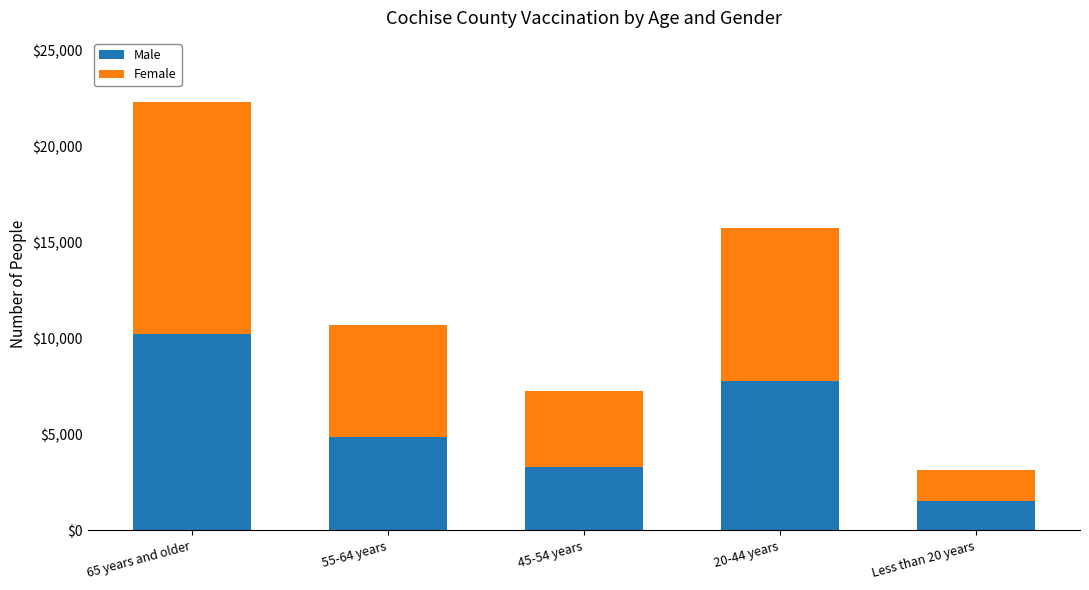

The value of Male at 20-44 years is 10731. True or false?

False